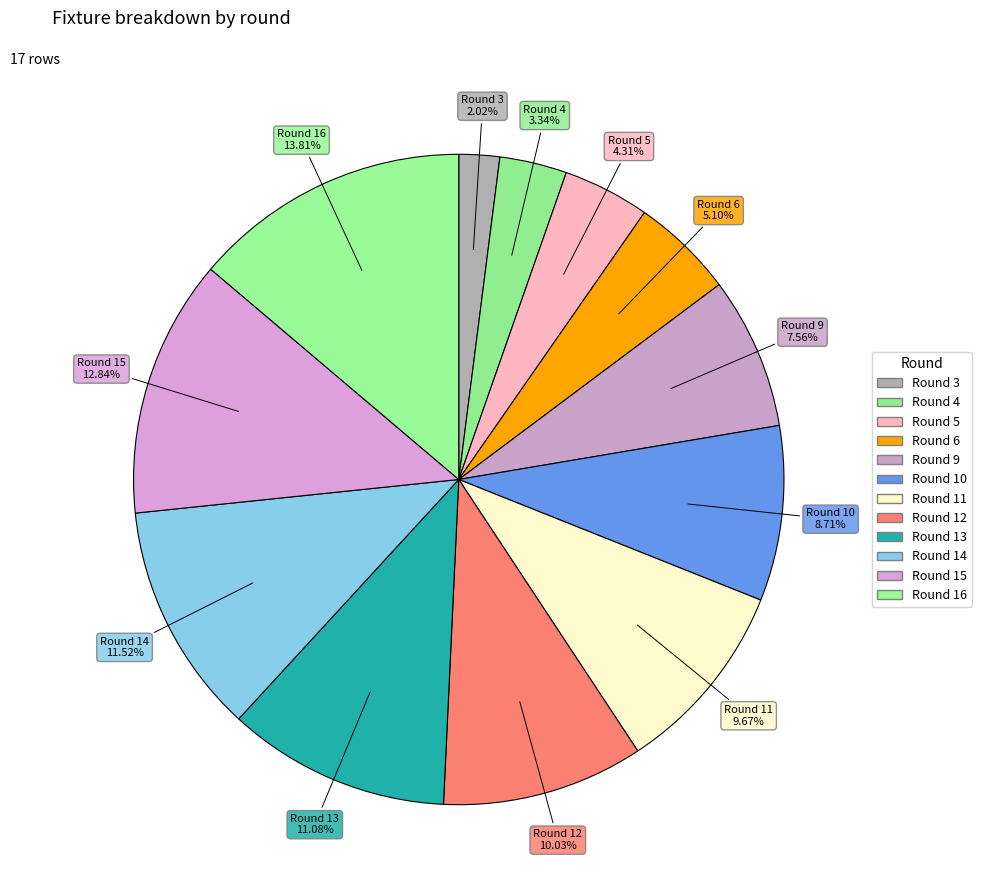

Does Round 12 represent more than half of the total?

No